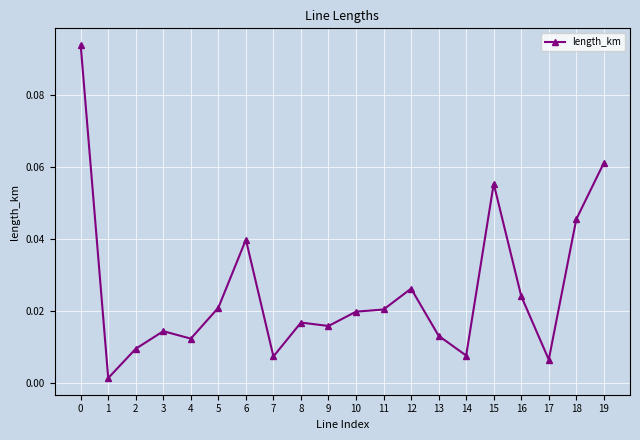

How many lines are shown in the chart?

1